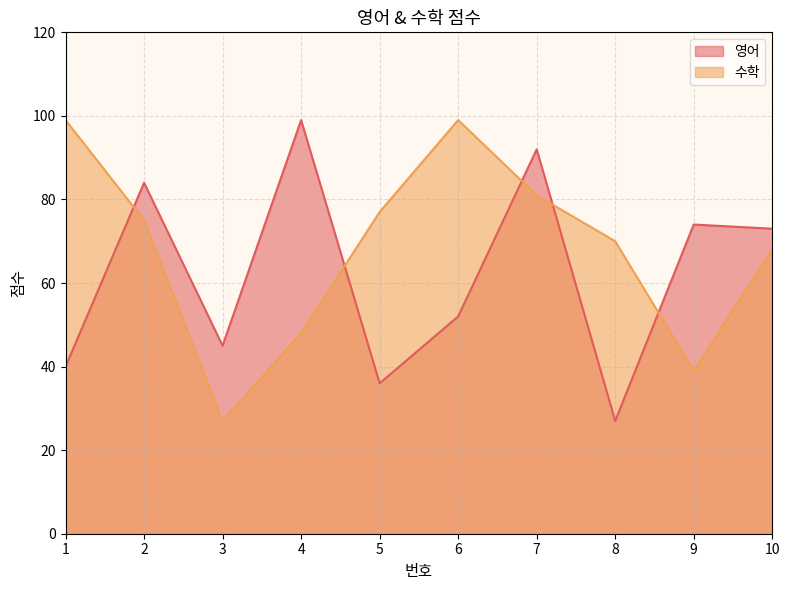

What is the spread (max minus min) of values at 9?

35